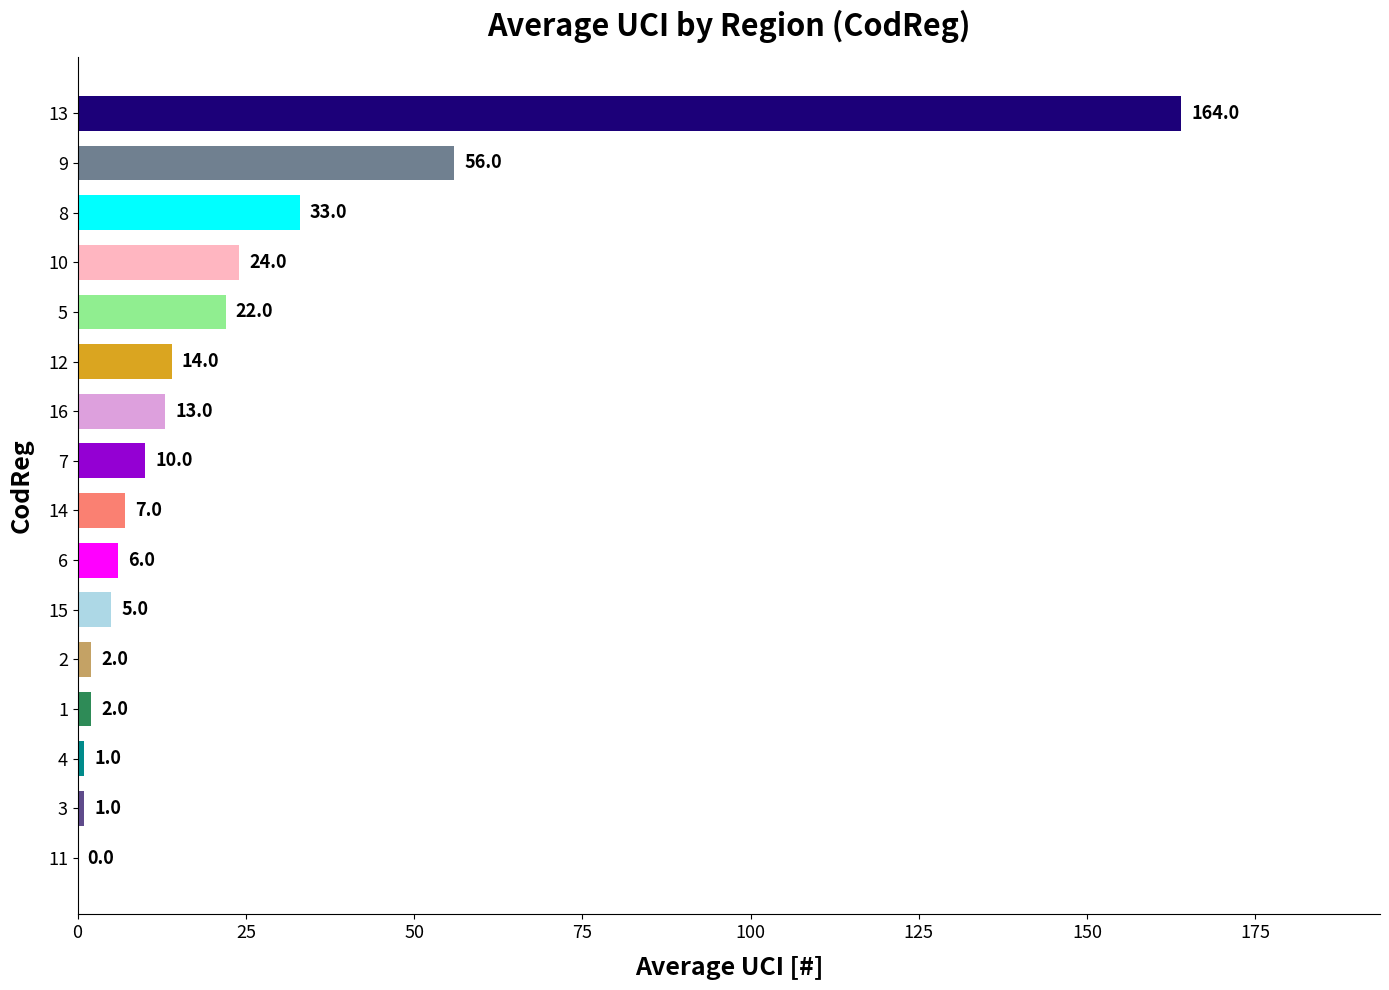

What is the greatest value displayed?

164